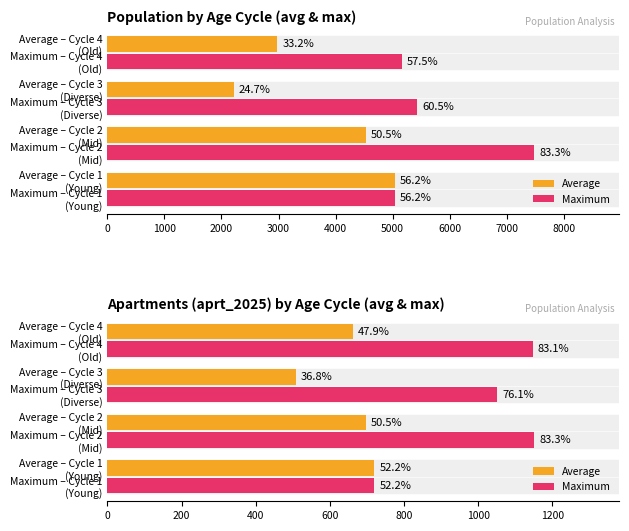

What is the difference between the maximum and second lowest values in the Maximum series?

100.1